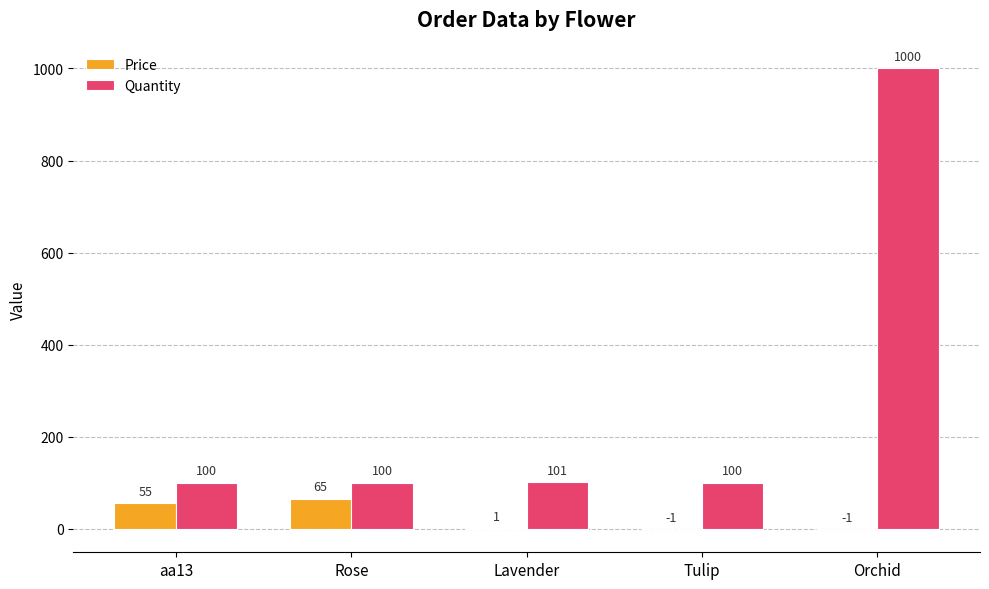

Does the chart contain stacked bars?

No